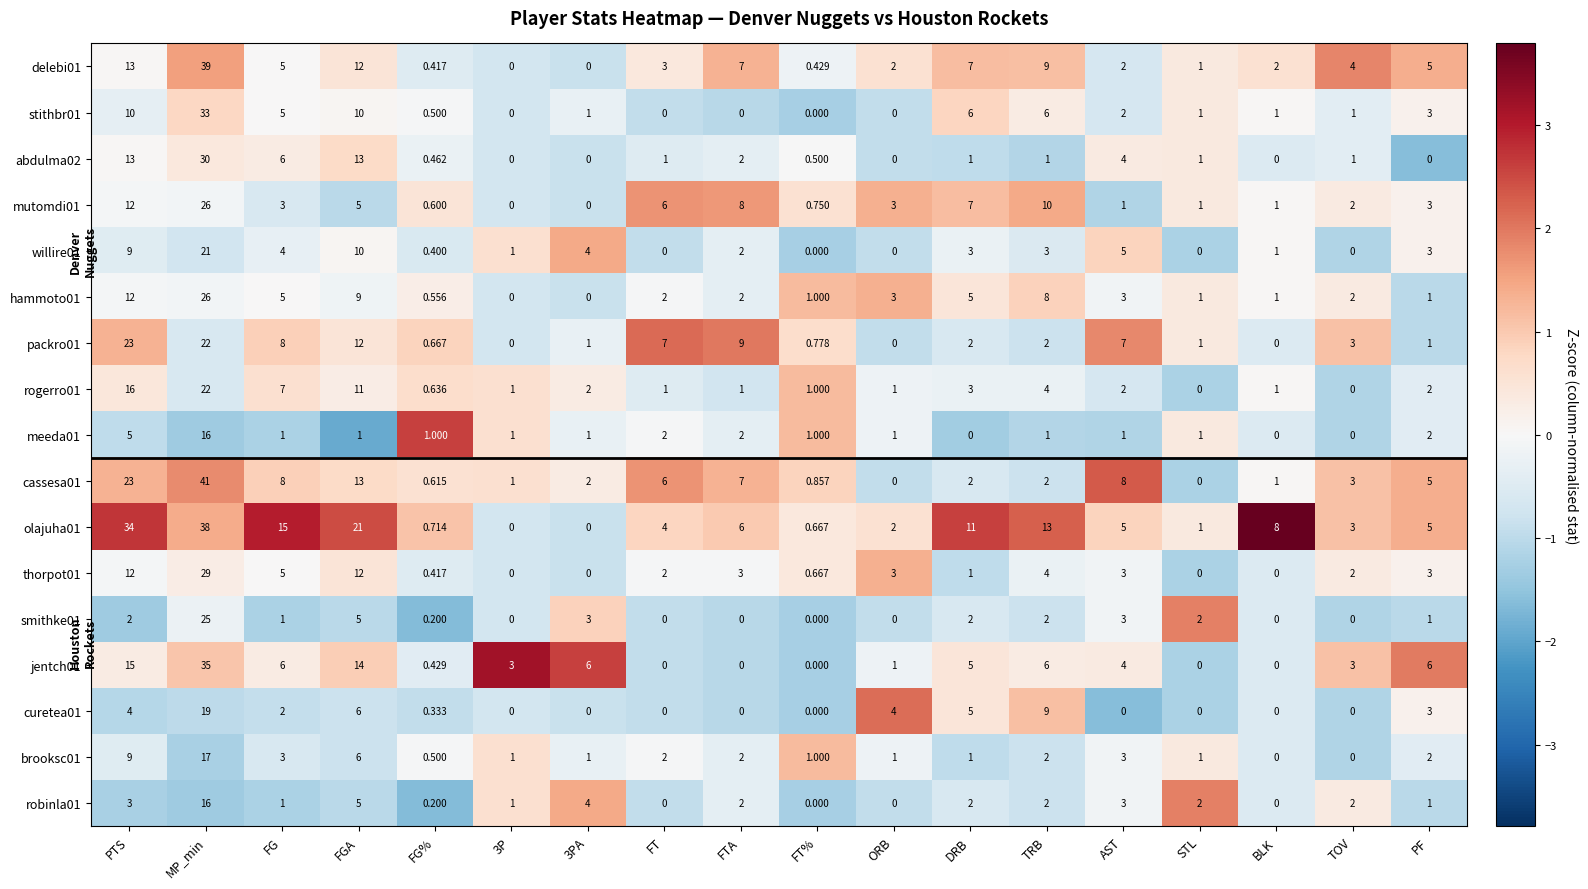

At which category does the chart reach its peak across all series?

MP_min